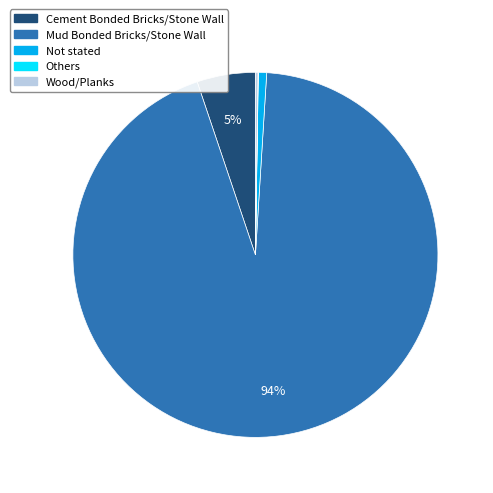

To the nearest percent, what is the difference between the largest and smallest slice percentages?

94%